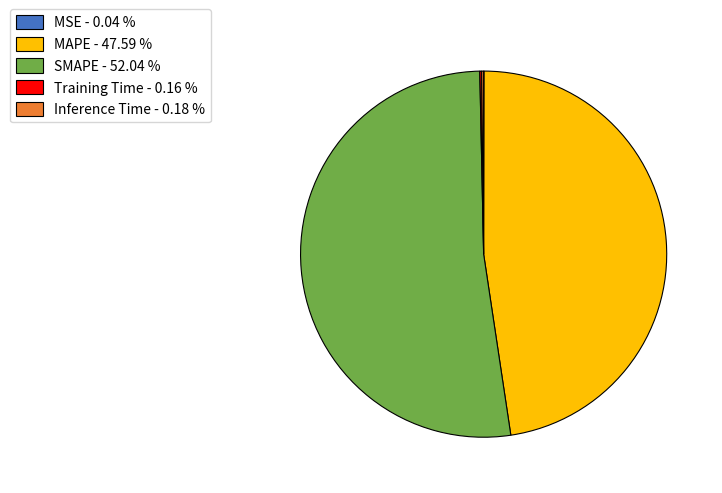

Between MAPE - 47.59 % and SMAPE - 52.04 %, which is larger?

SMAPE - 52.04 %